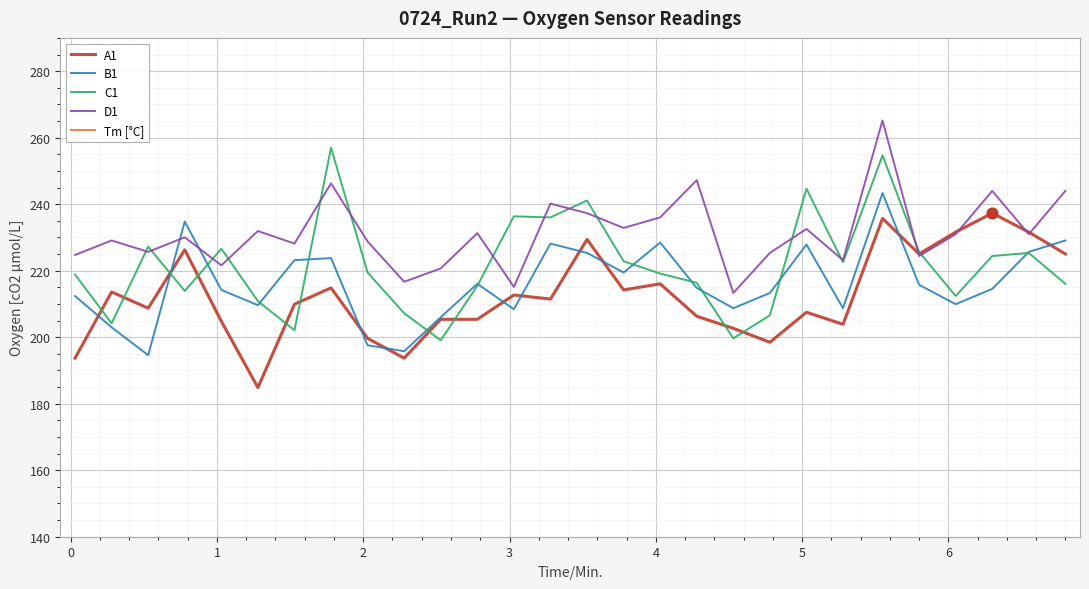

Which series contains the highest Y value?

D1